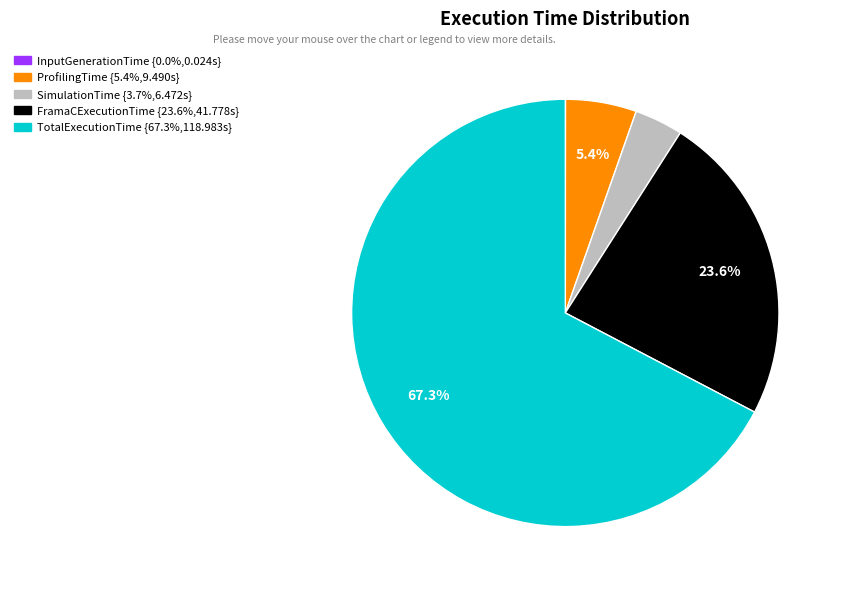

To the nearest percent, what percentage of the pie is ProfilingTime?

5%